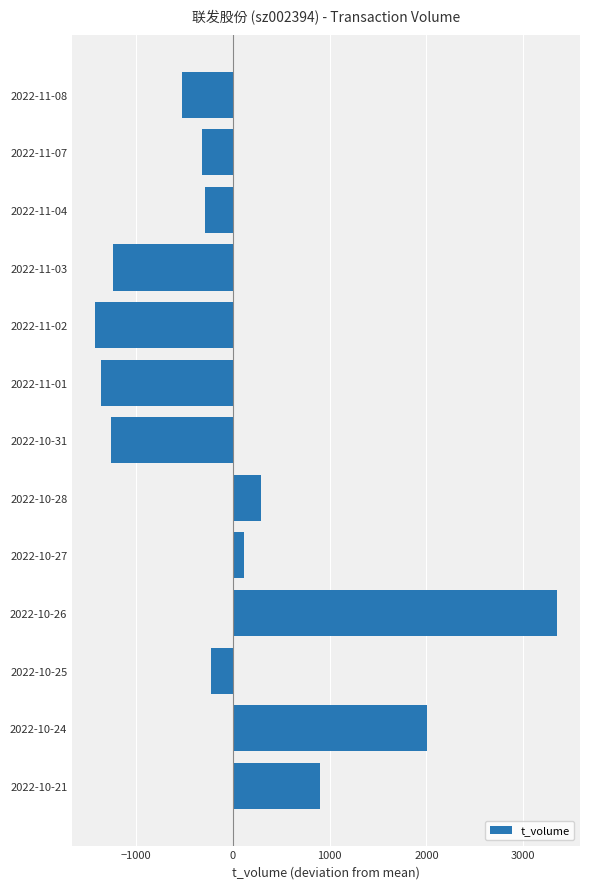

What is the change in value from 2022-11-08 to 2022-10-27?

+648.0